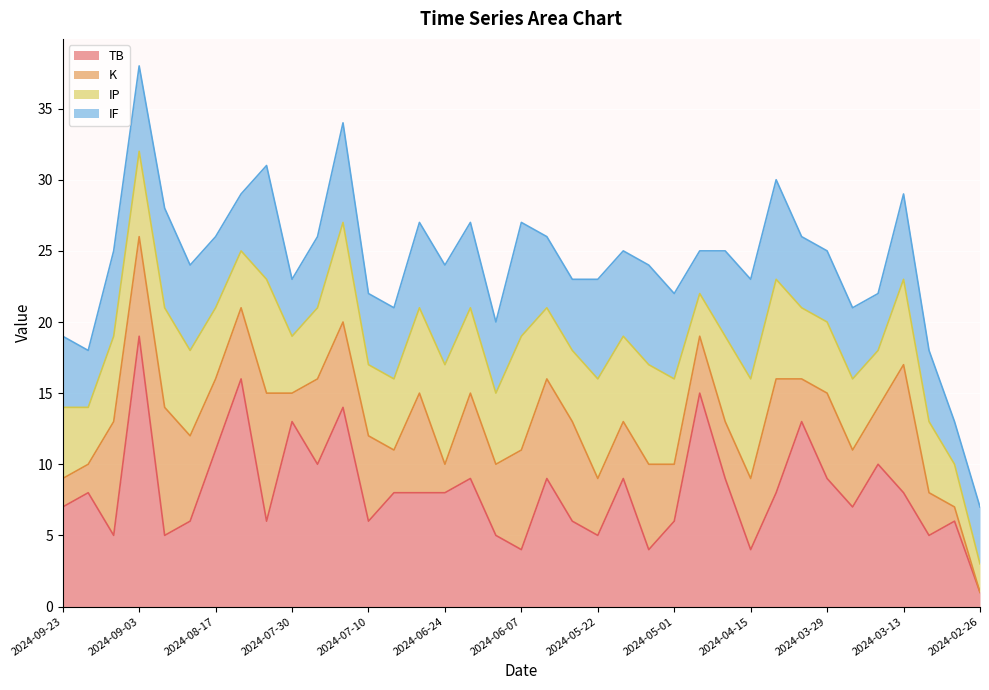

Which category has the highest value across all series?

2024-09-03